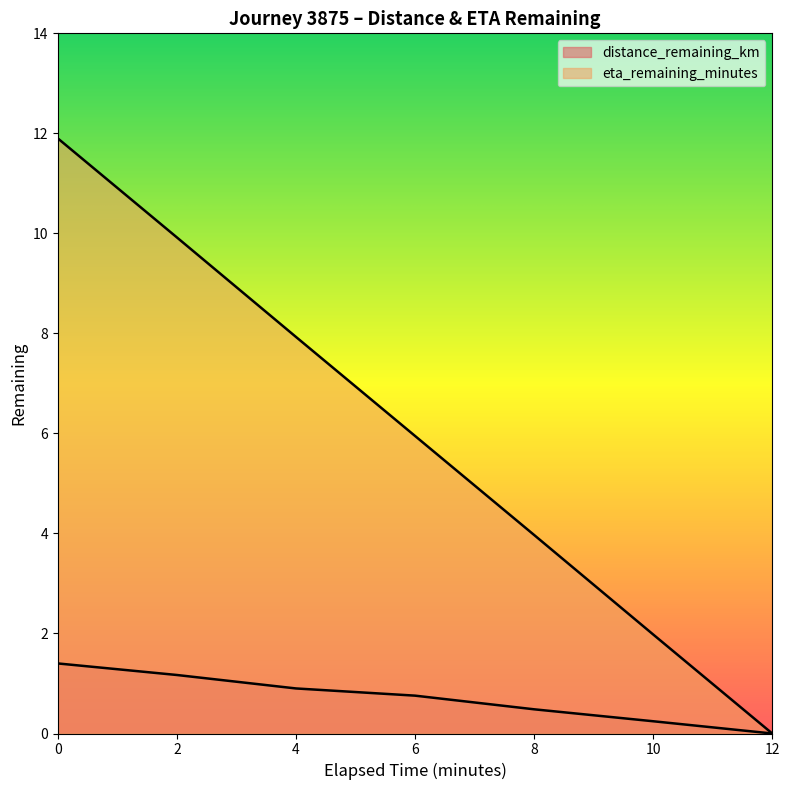

What is the highest value of the distance_remaining_km series?

1.4